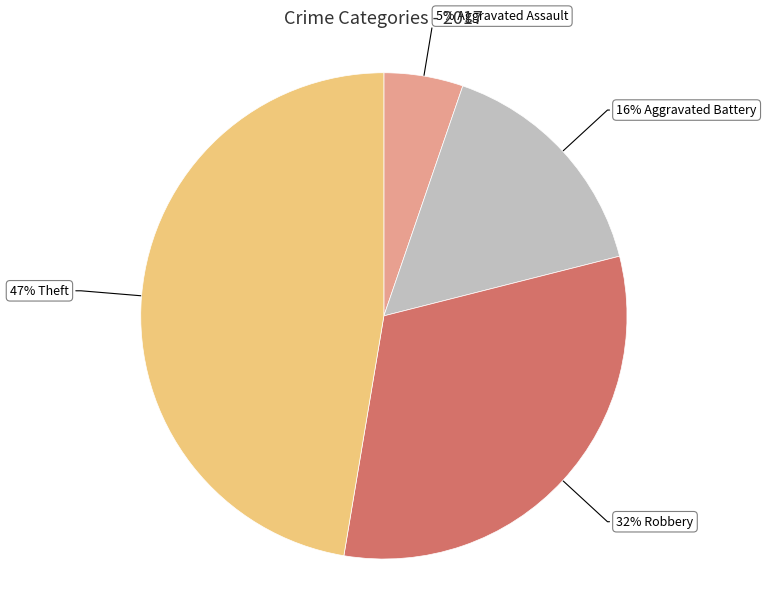

Is there a majority slice in this chart?

No